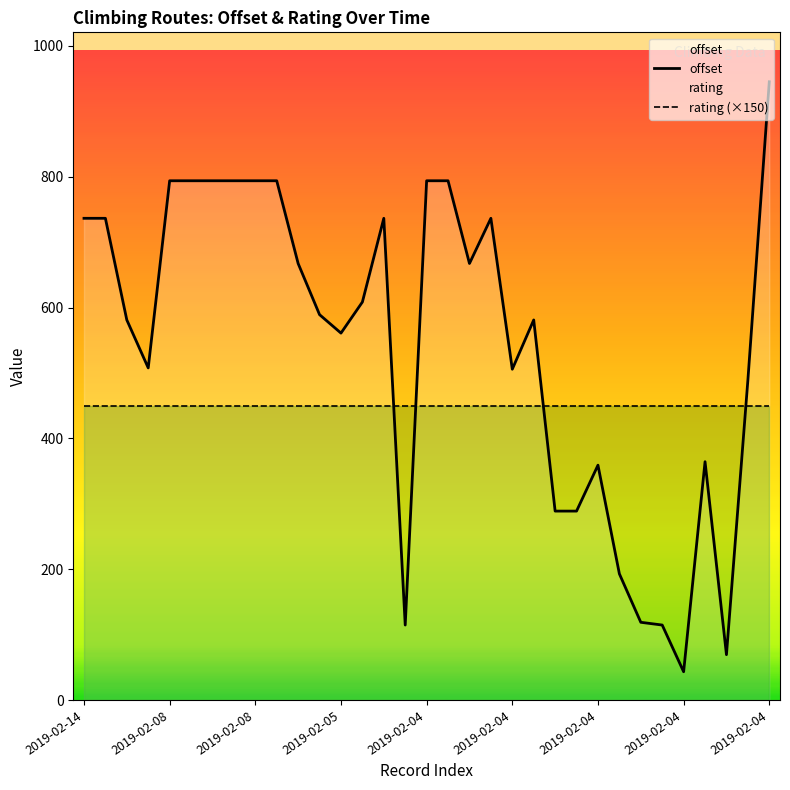

Does the chart have visible grid lines?

No